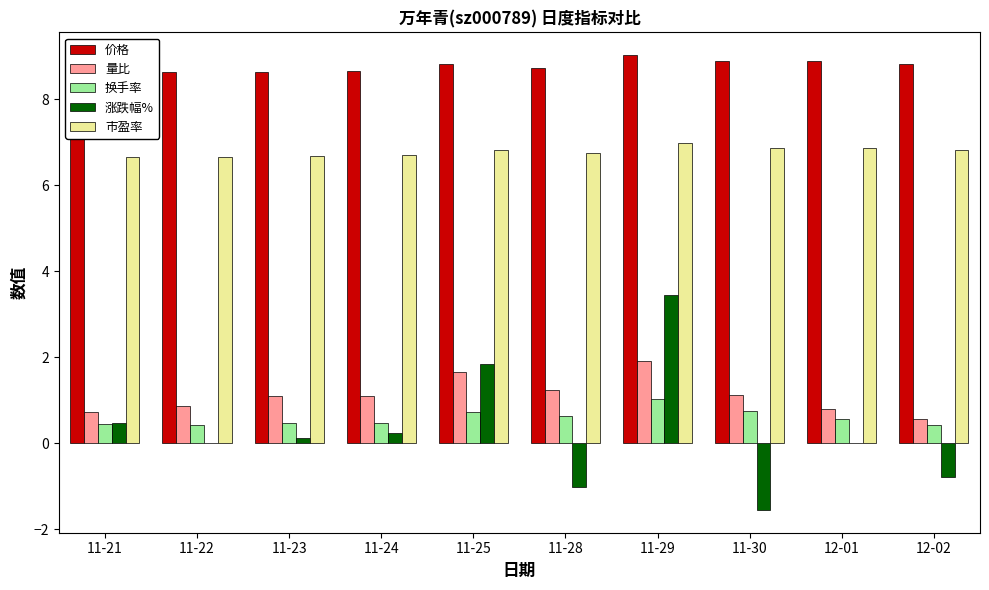

Reading left to right, list all the values displayed in this chart.

价格: 11-21=8.6	11-22=8.6	11-23=8.6	11-24=8.7	11-25=8.8	11-28=8.7	11-29=9.0	11-30=8.9	12-01=8.9	12-02=8.8
量比: 11-21=0.7	11-22=0.9	11-23=1.1	11-24=1.1	11-25=1.6	11-28=1.2	11-29=1.9	11-30=1.1	12-01=0.8	12-02=0.6
换手率: 11-21=0.5	11-22=0.4	11-23=0.5	11-24=0.5	11-25=0.7	11-28=0.6	11-29=1.0	11-30=0.8	12-01=0.6	12-02=0.4
涨跌幅%: 11-21=0.5	11-22=0.0	11-23=0.1	11-24=0.2	11-25=1.9	11-28=-1.0	11-29=3.4	11-30=-1.6	12-01=0.0	12-02=-0.8
市盈率: 11-21=6.7	11-22=6.7	11-23=6.7	11-24=6.7	11-25=6.8	11-28=6.8	11-29=7.0	11-30=6.9	12-01=6.9	12-02=6.8